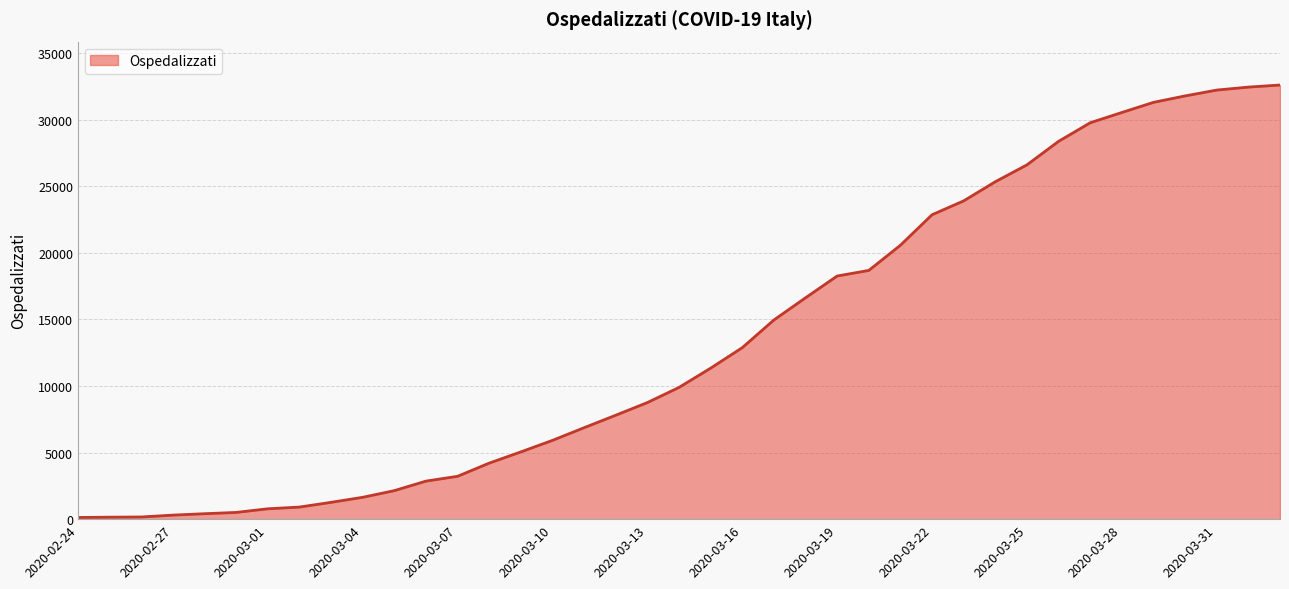

What is the maximum value shown in the chart?

32593